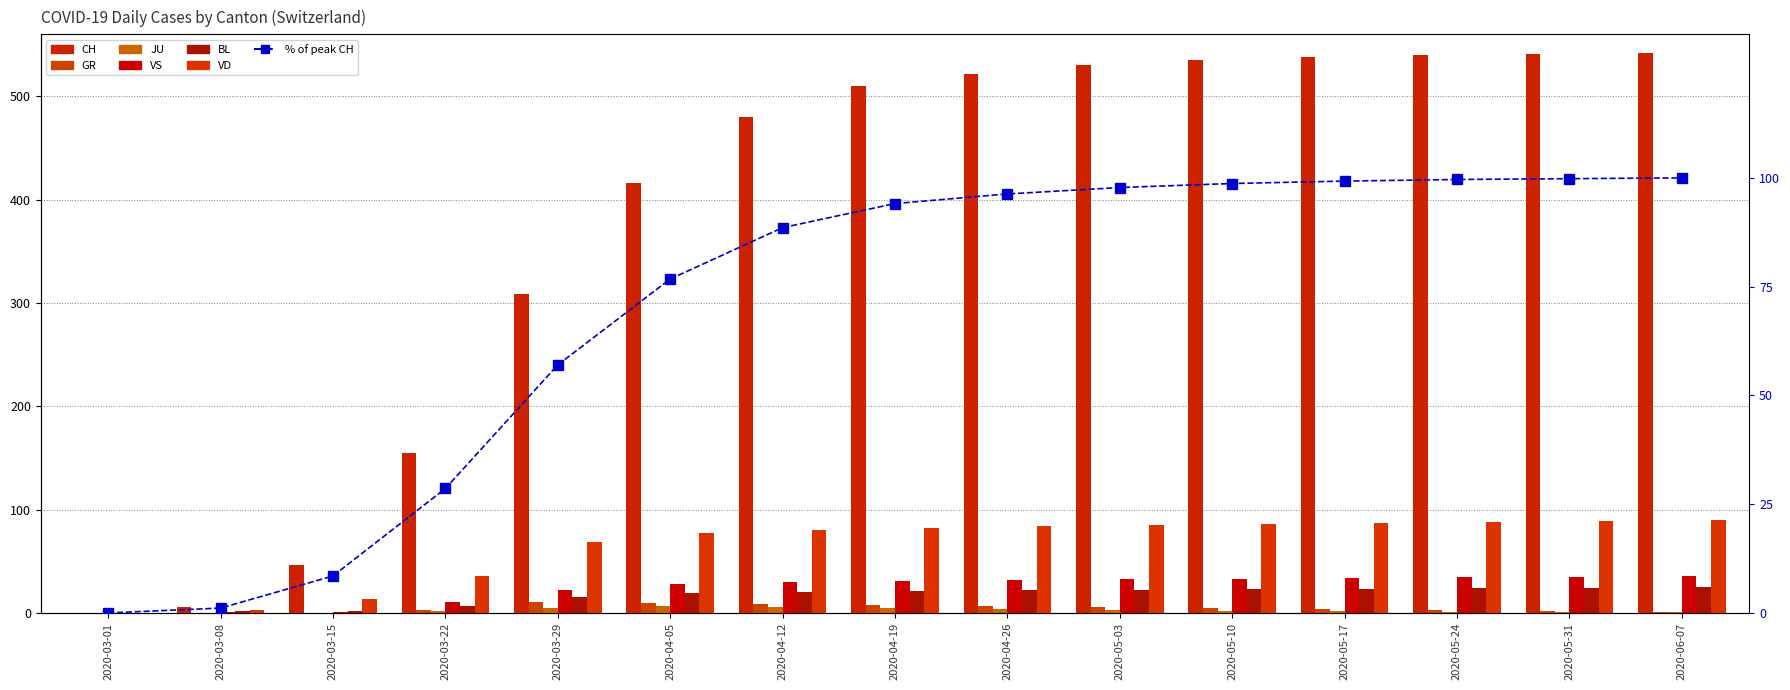

Are the bars horizontal?

No